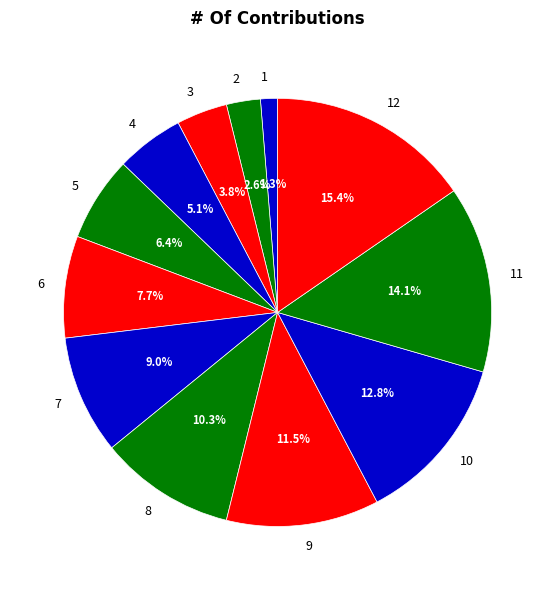

Which has a higher value, 10 or 6?

10